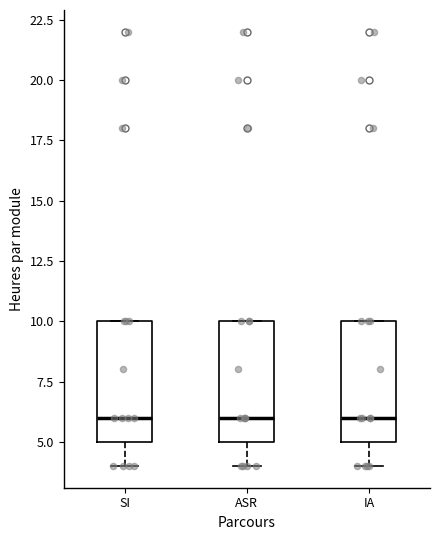

Where is the lower edge of the box for IA on the y-axis? The values are not printed on the chart, so give them approximately, as read against the axis.

5